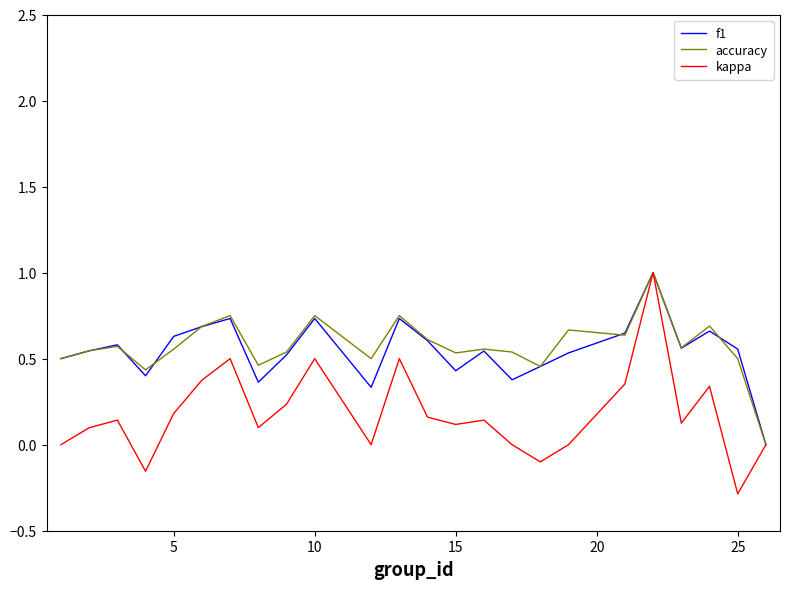

Which series has the largest range (max minus min)?

kappa